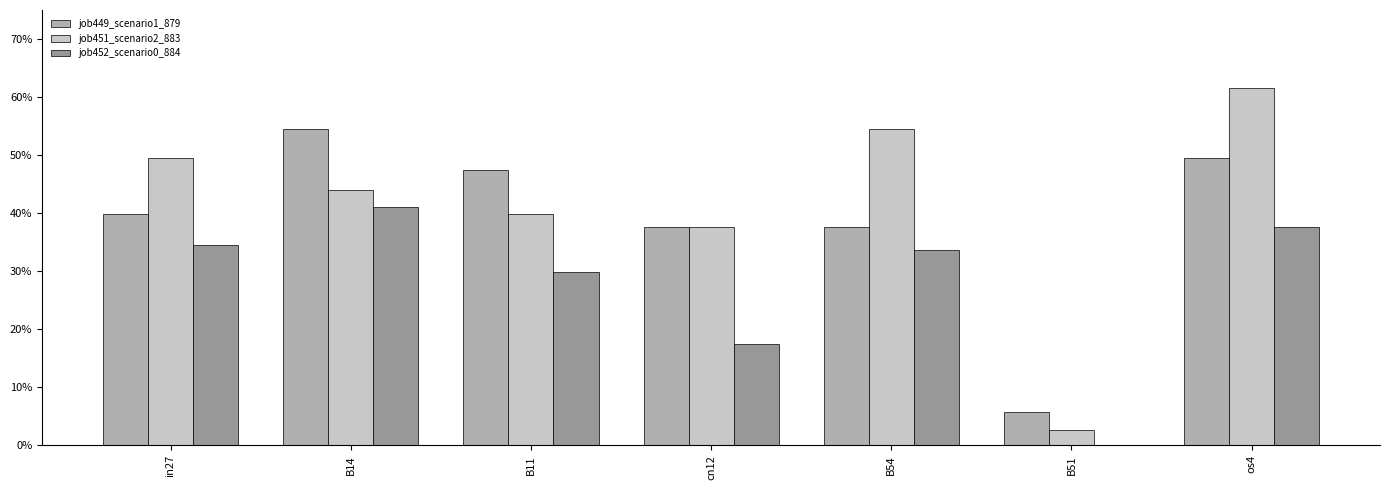

What is the label of the 4th bar from the right?

cn12